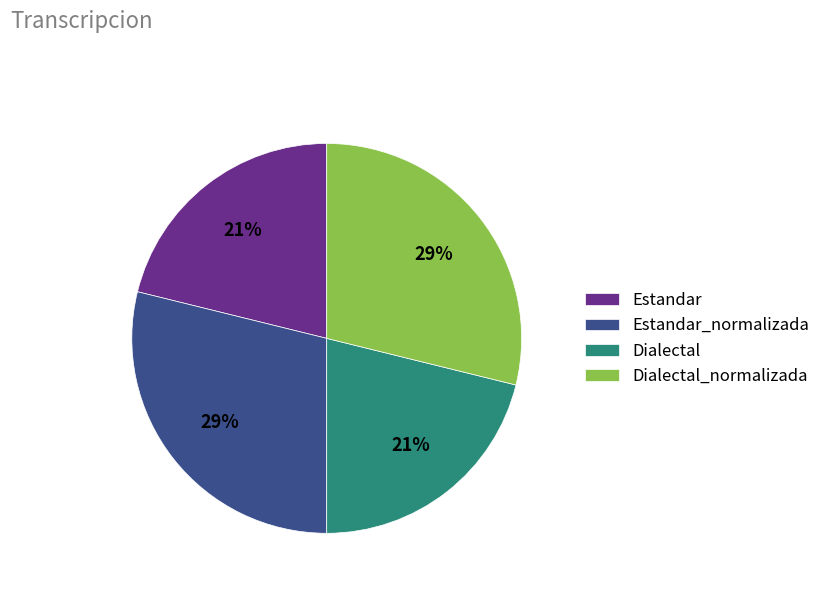

Is Dialectal_normalizada the majority of the pie?

No